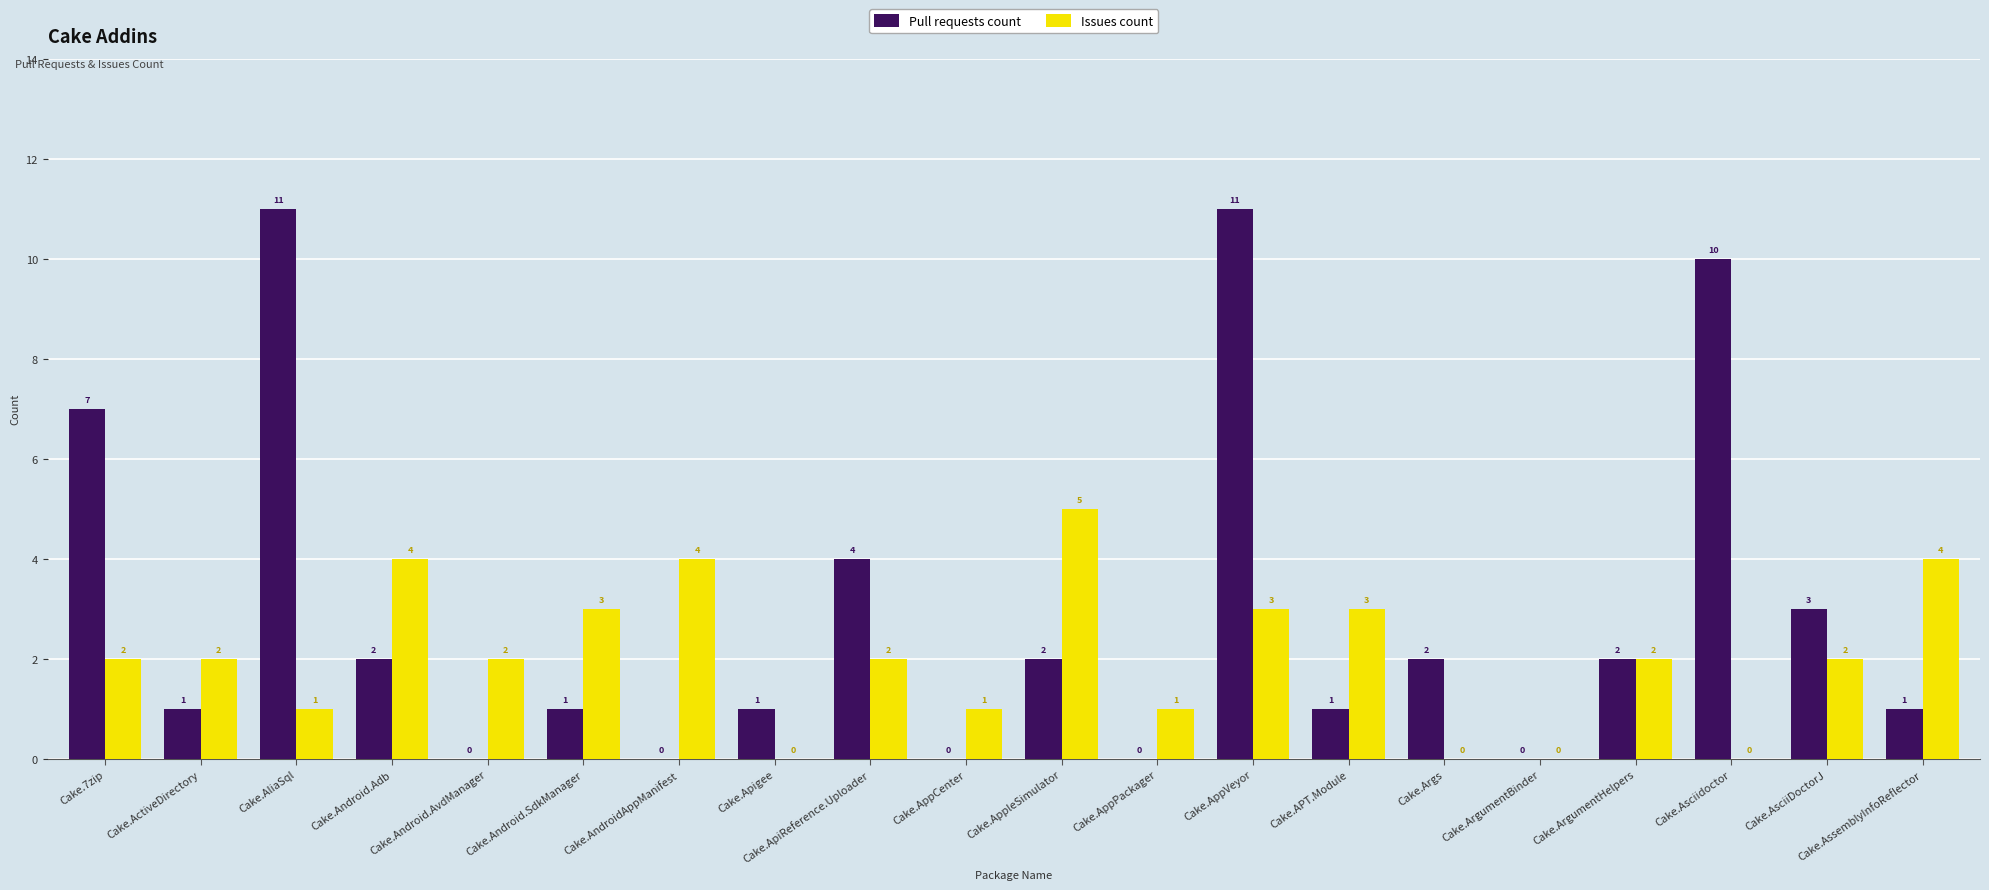

Which series has the largest range (max minus min)?

Pull requests count